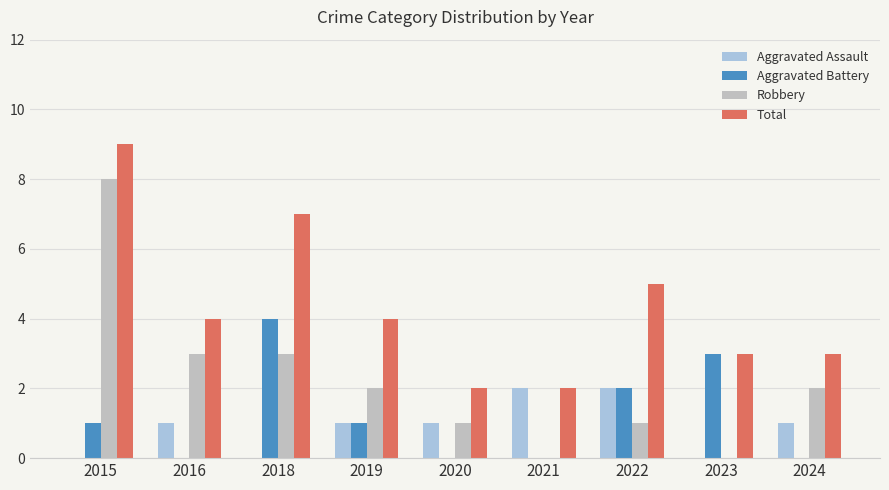

How many data points does each series have?

9